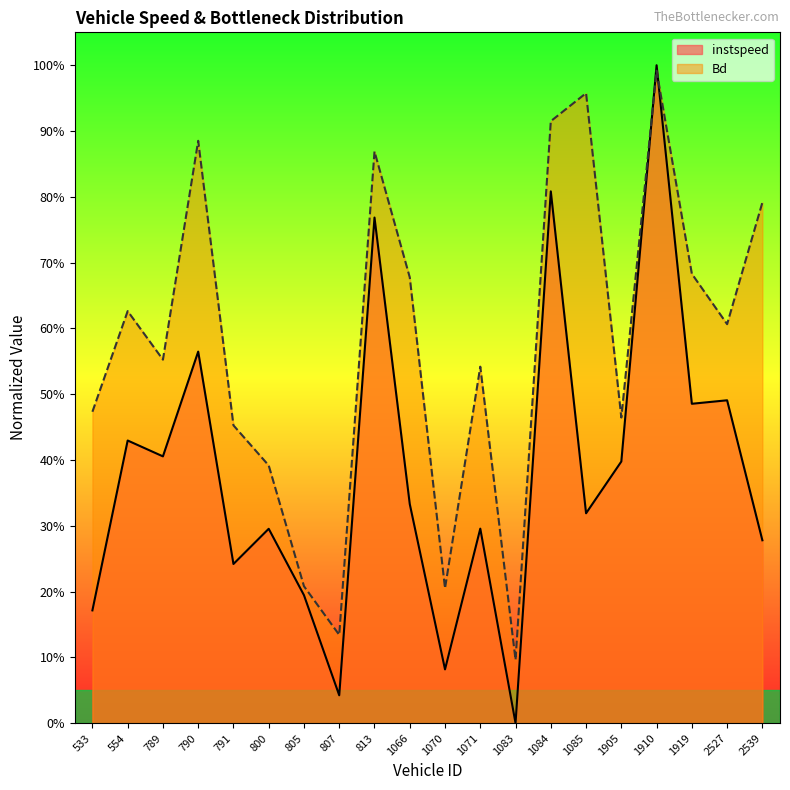

Does the chart have visible grid lines?

No